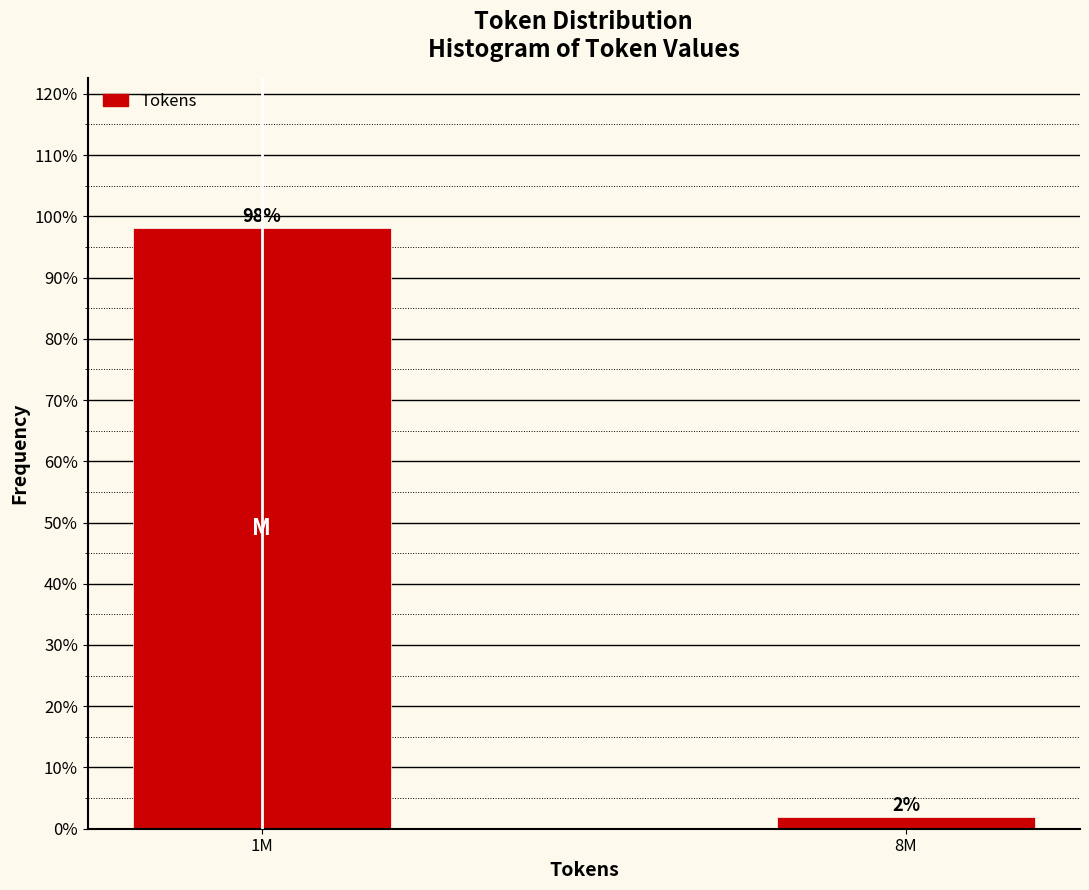

Which has a higher value, 8M or 1M?

1M